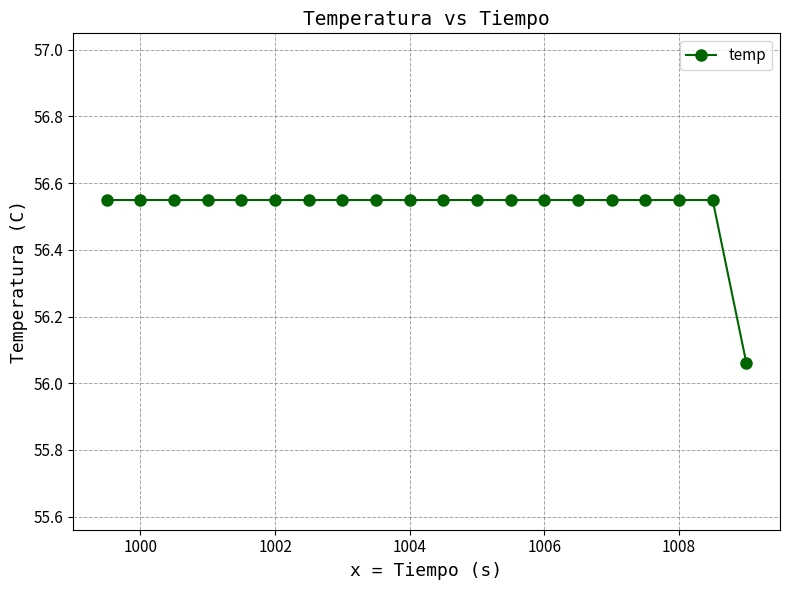

Is this an area chart (filled region under the line)?

No